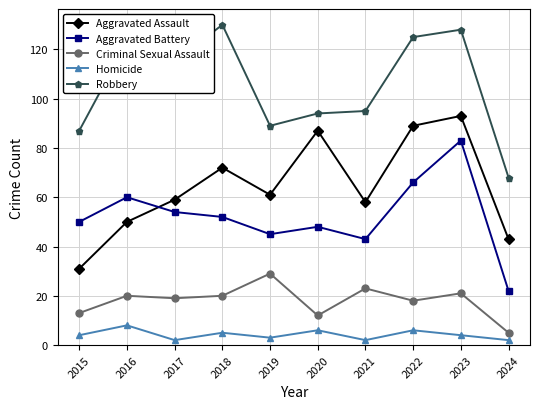

Between 2015 and 2023, which series saw the biggest shift?

Aggravated Assault